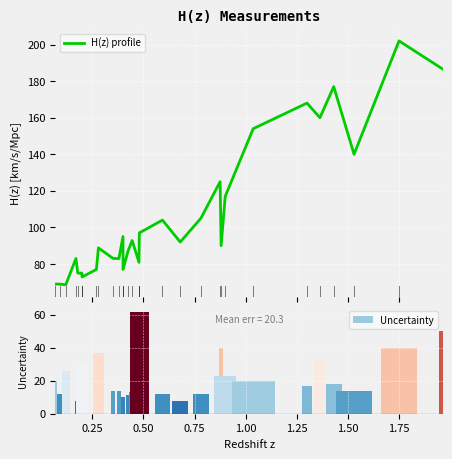

What are all the series names shown in the legend?

H(z) profile, Uncertainty